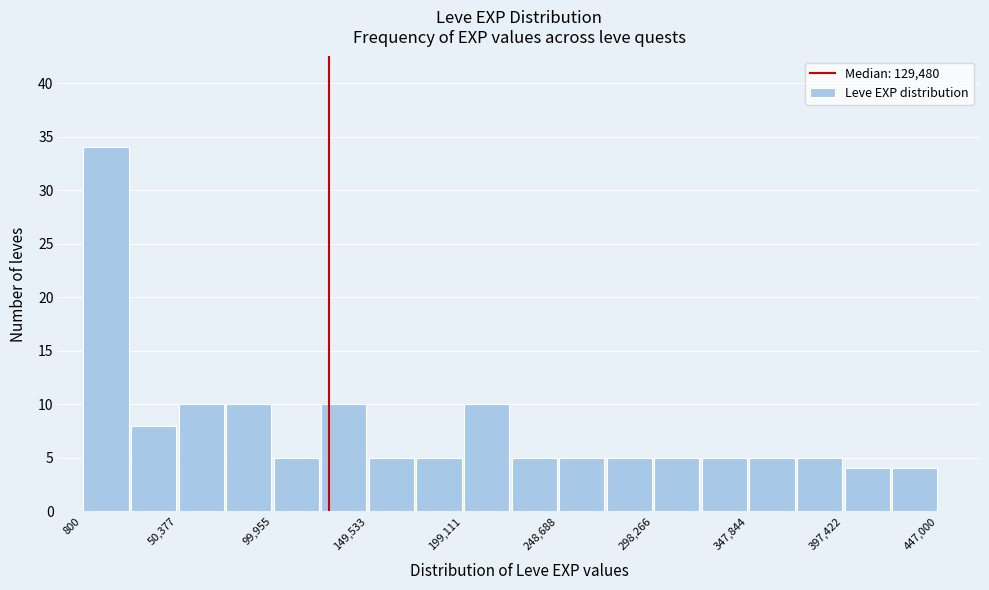

Which range on the x-axis has the tallest bar?

0 to 25000